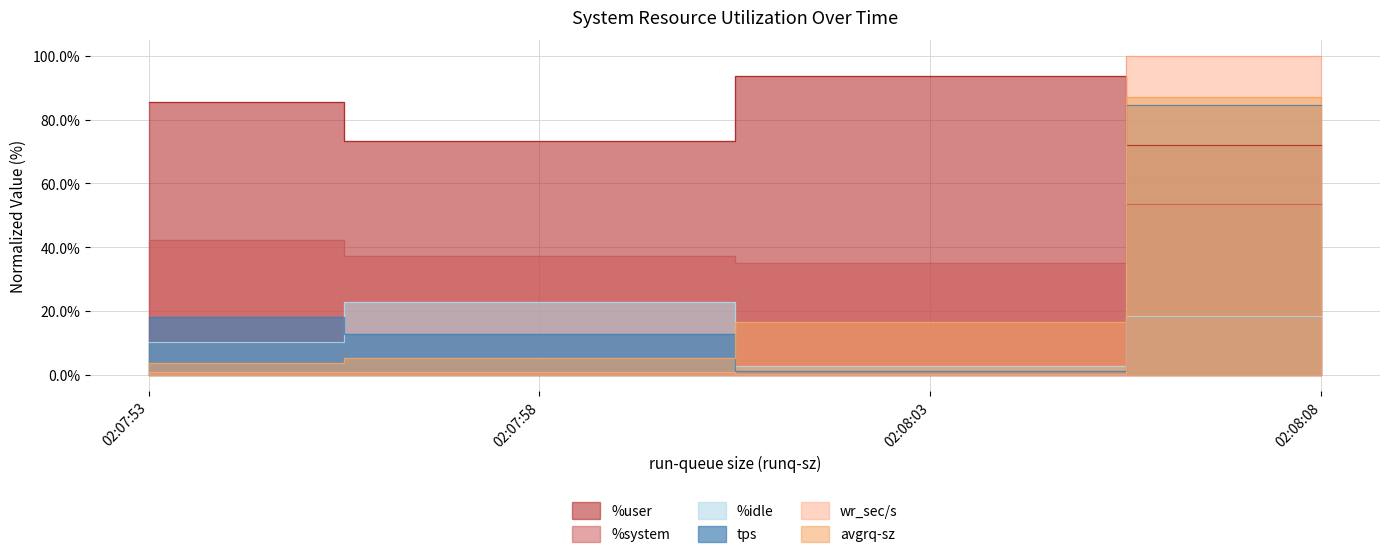

True or false: %idle and %user cross at least once.

False